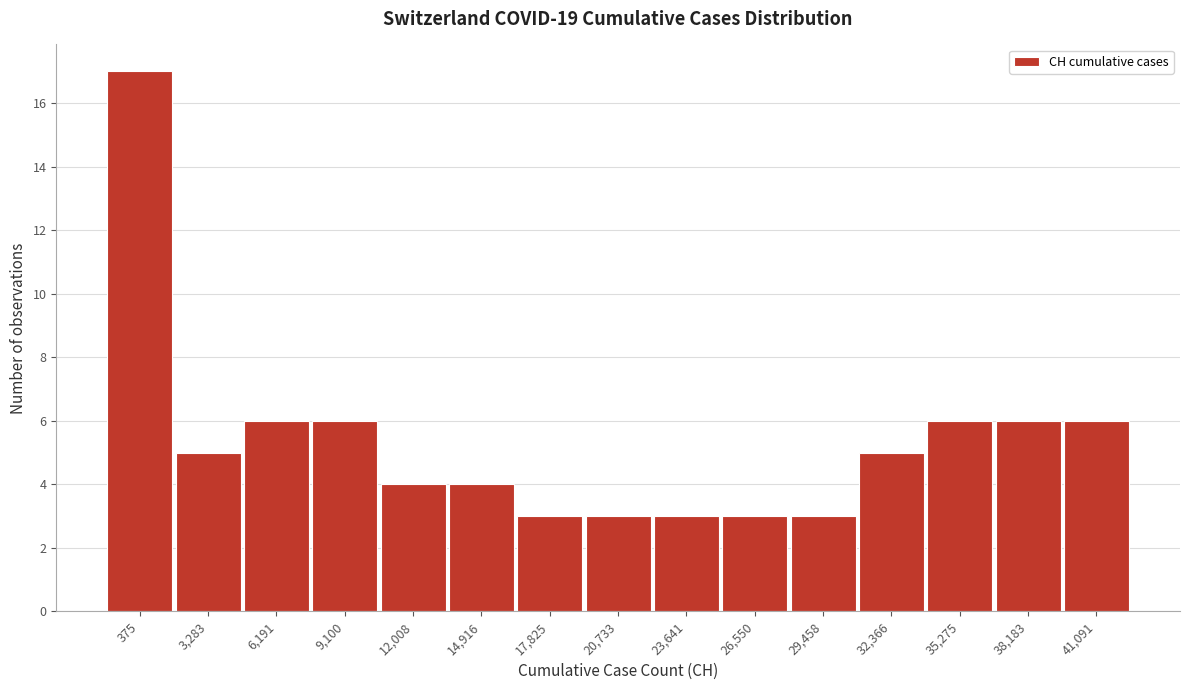

Reading left to right, extract all data points from this chart.

17	5	6	6	4	4	3	3	3	3	3	5	6	6	6